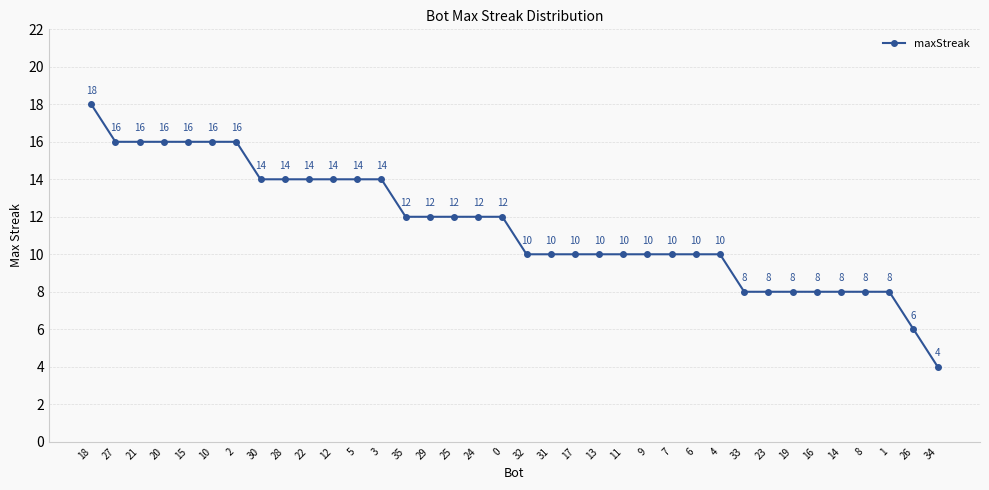

How many lines are shown in the chart?

1